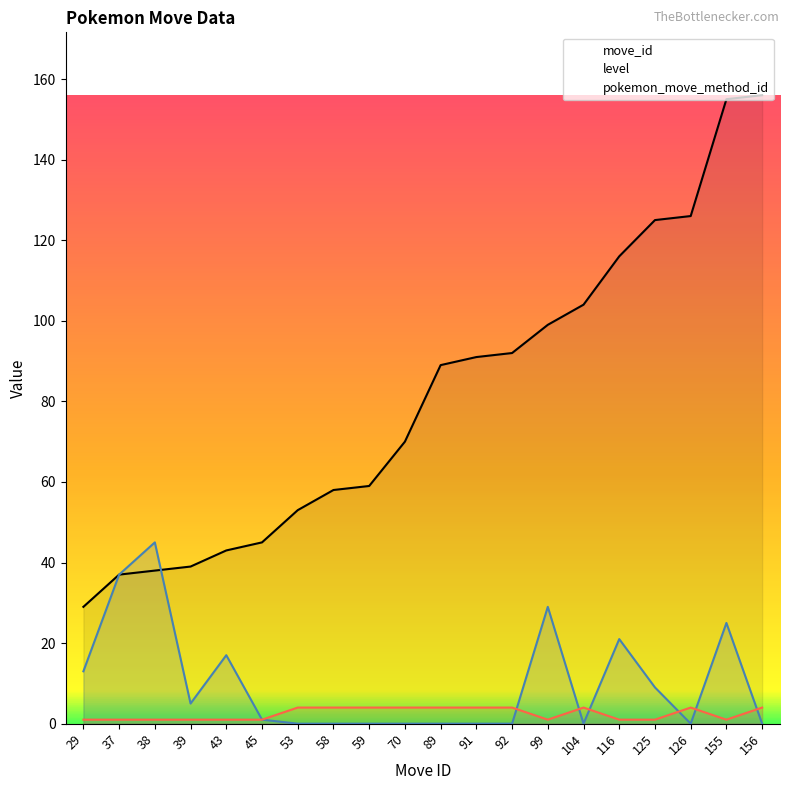

Reading right to left, what are all the values shown in this chart?

move_id: 156=156	155=155	126=126	125=125	116=116	104=104	99=99	92=92	91=91	89=89	70=70	59=59	58=58	53=53	45=45	43=43	39=39	38=38	37=37	29=29
level: 156=0	155=25	126=0	125=9	116=21	104=0	99=29	92=0	91=0	89=0	70=0	59=0	58=0	53=0	45=1	43=17	39=5	38=45	37=37	29=13
pokemon_move_method_id: 156=4	155=1	126=4	125=1	116=1	104=4	99=1	92=4	91=4	89=4	70=4	59=4	58=4	53=4	45=1	43=1	39=1	38=1	37=1	29=1